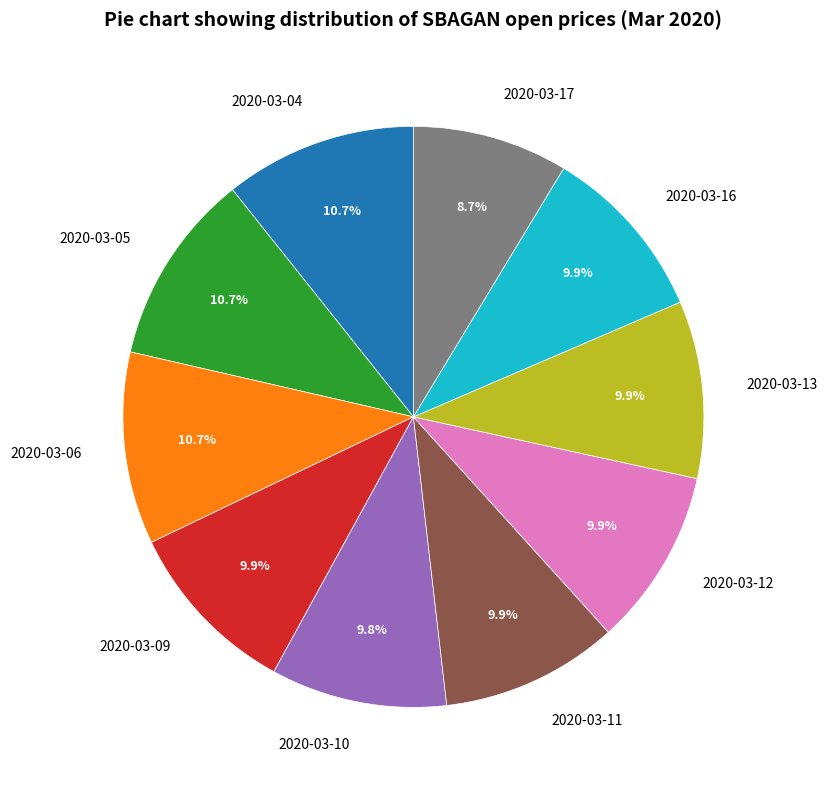

Does any single category account for the majority?

No